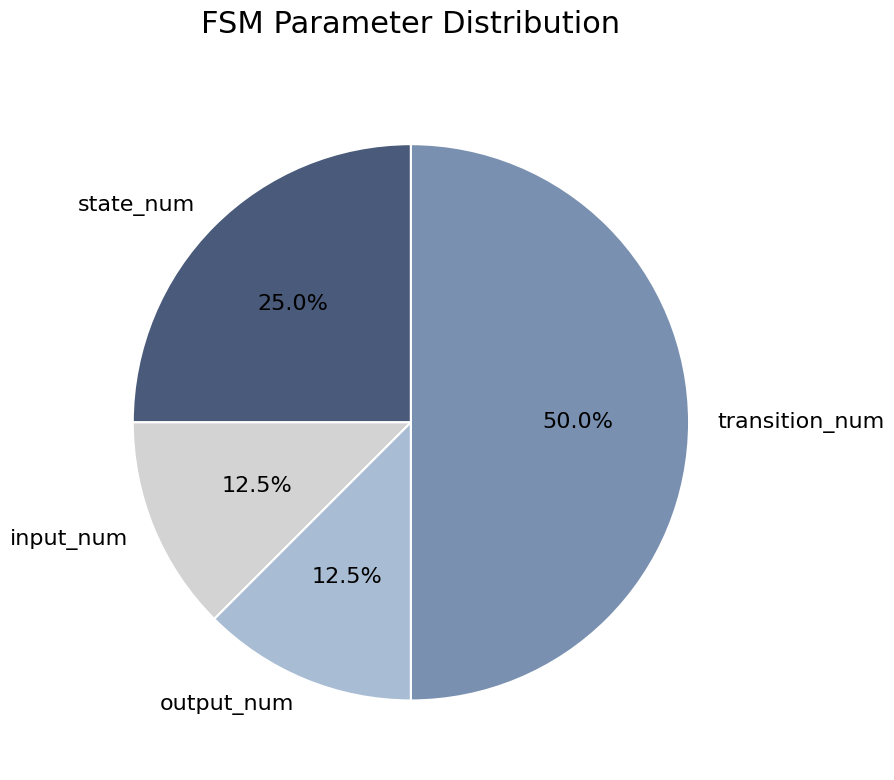

Combined, what portion of the pie is output_num and input_num?

25.0%